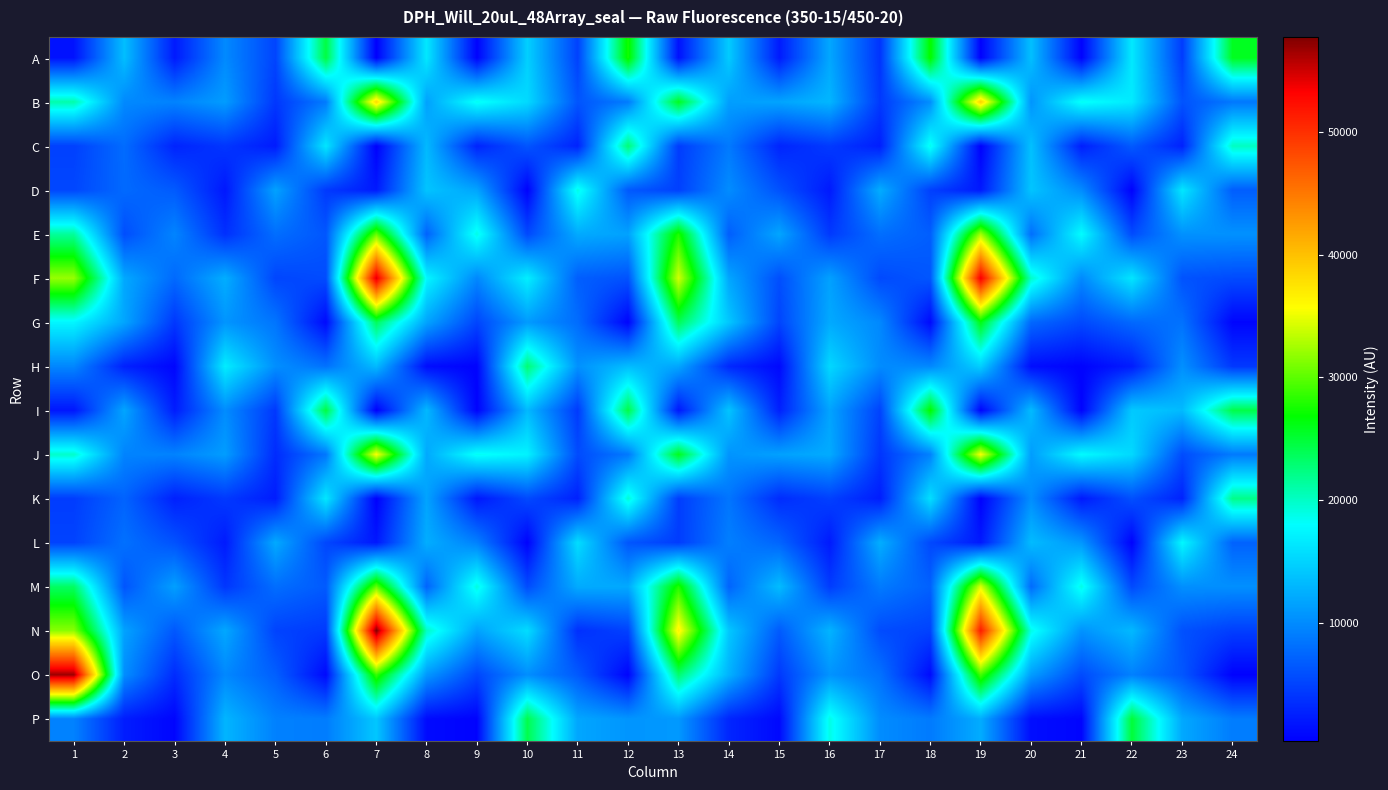

Which category has the lowest value across all series?

7